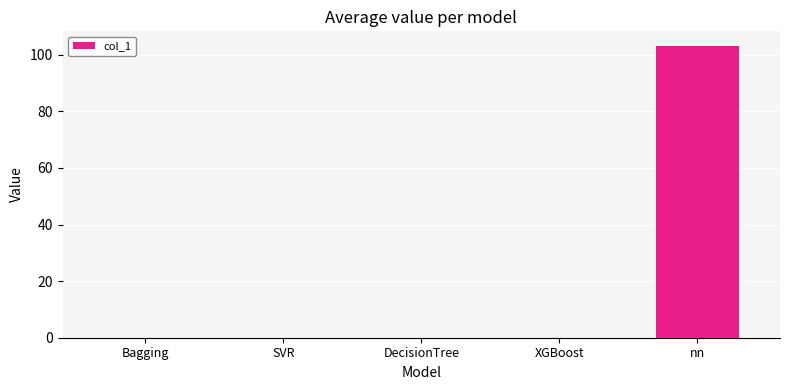

What is the average value?

20.6